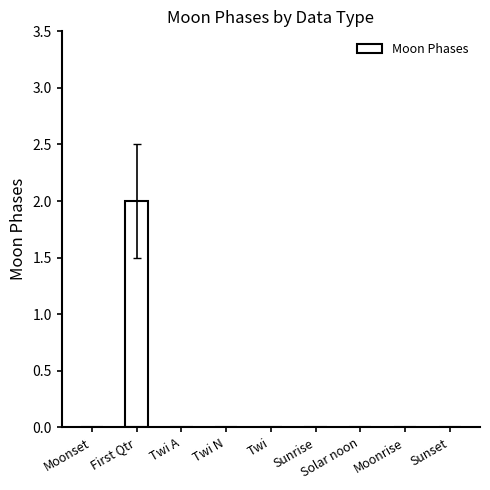

Reading left to right, list all the values displayed in this chart.

Moonset=0	First Qtr=2	Twi A=0	Twi N=0	Twi=0	Sunrise=0	Solar noon=0	Moonrise=0	Sunset=0